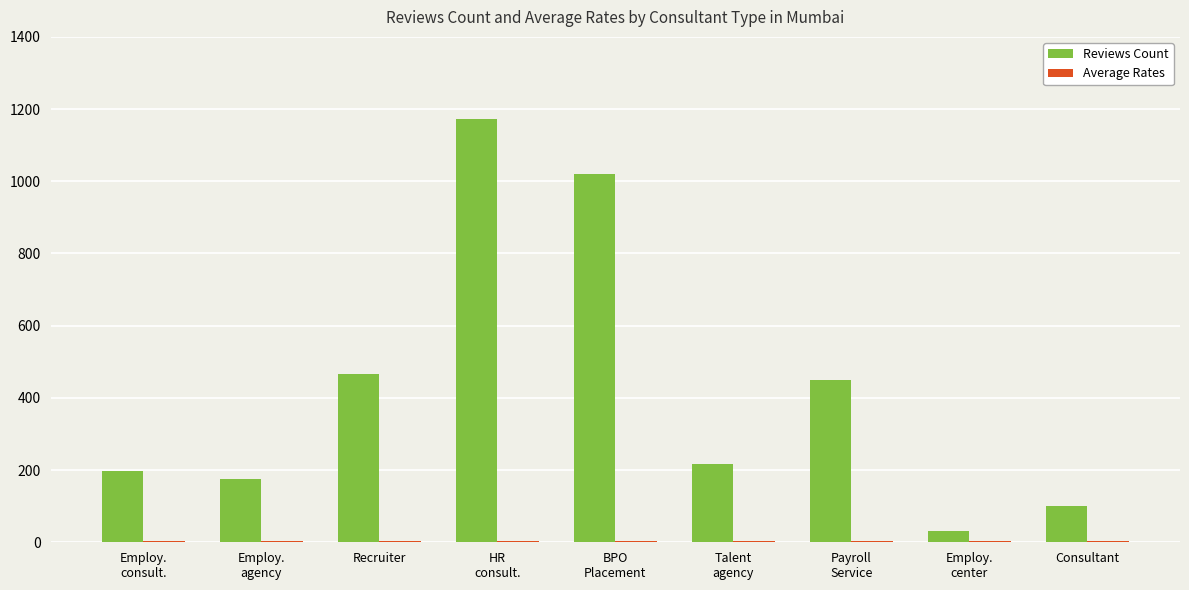

The value of Reviews Count at Recruiter is 714.7. True or false?

False